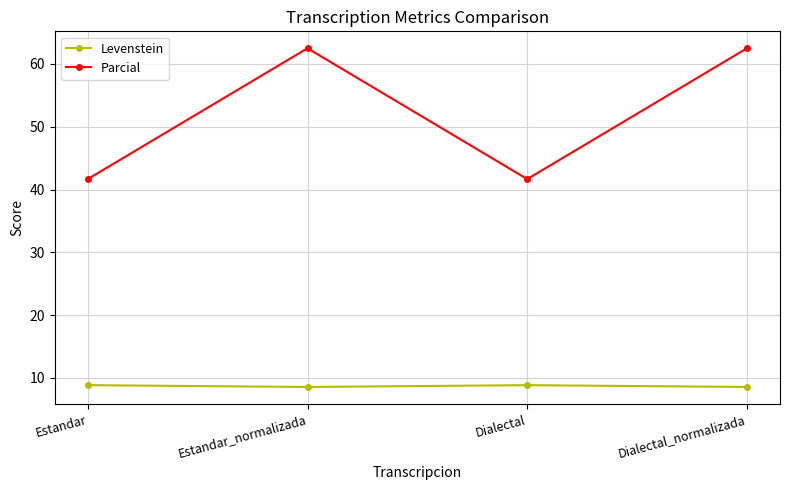

What is the approximate value of Parcial at Estandar_normalizada?

62.5